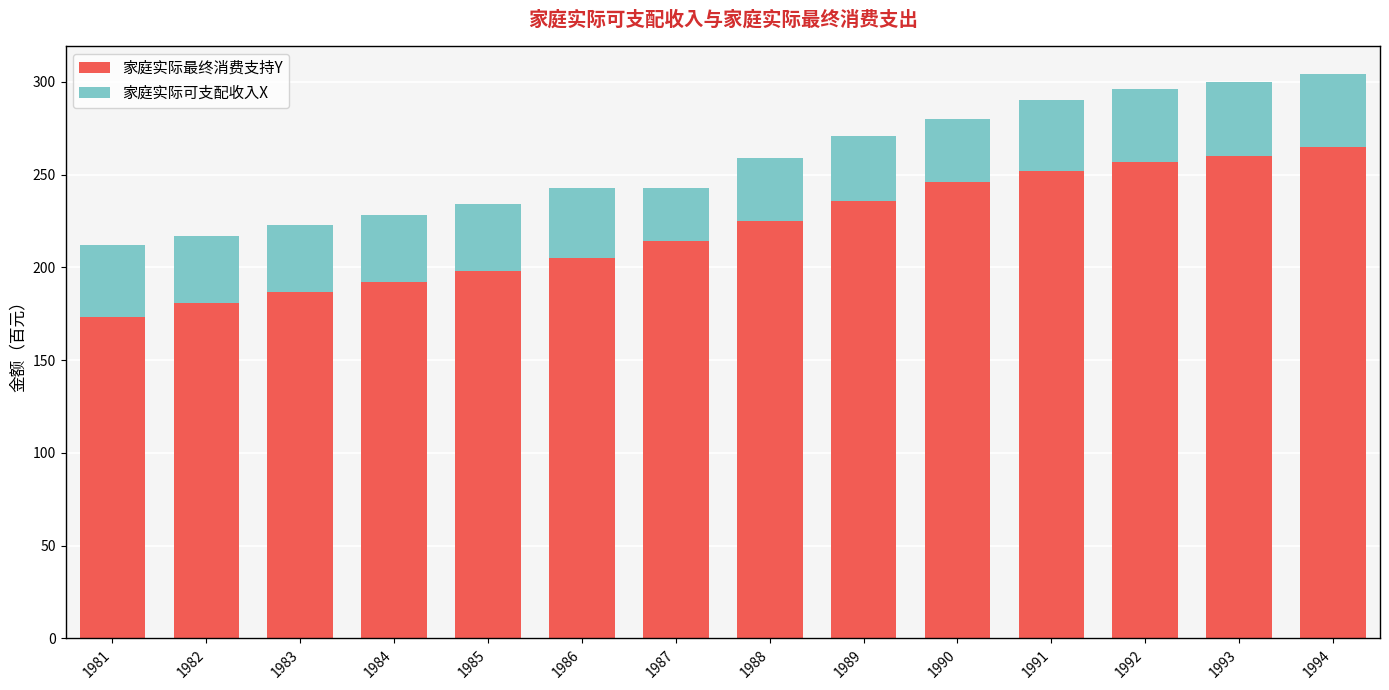

What is the highest value of the 家庭实际最终消费支持Y series?

265